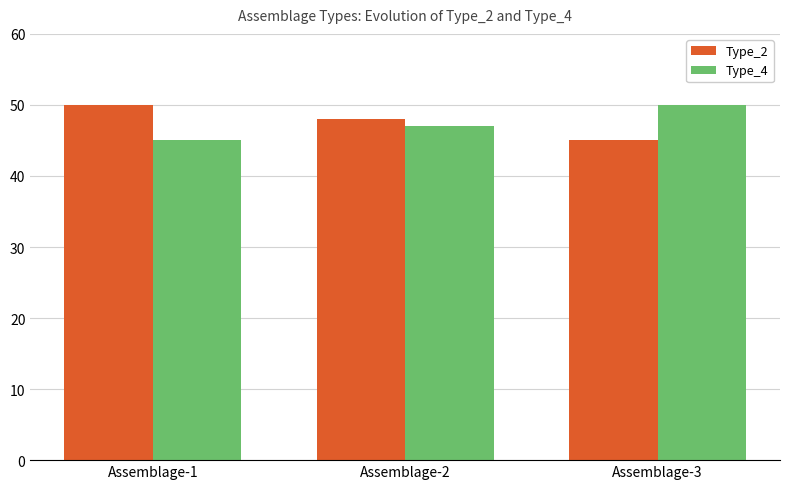

What is the smallest value displayed?

45